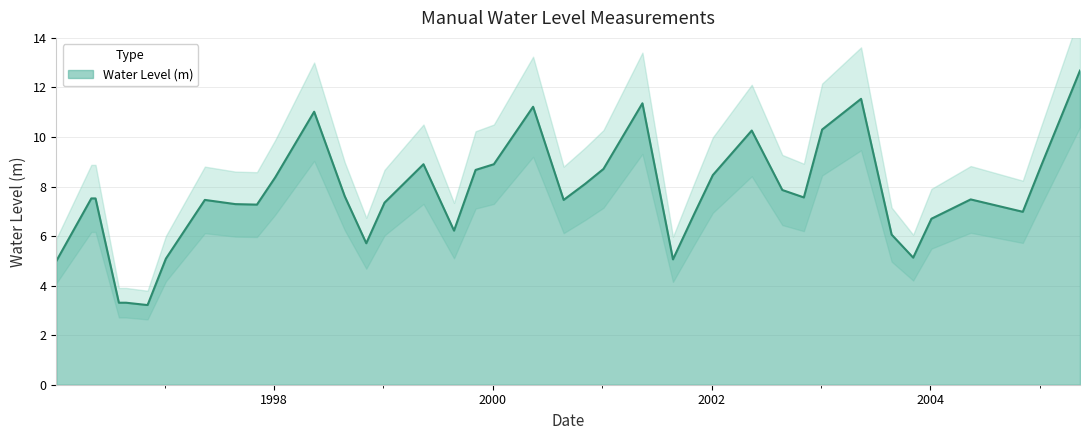

What is the minimum value shown in the chart?

3.2